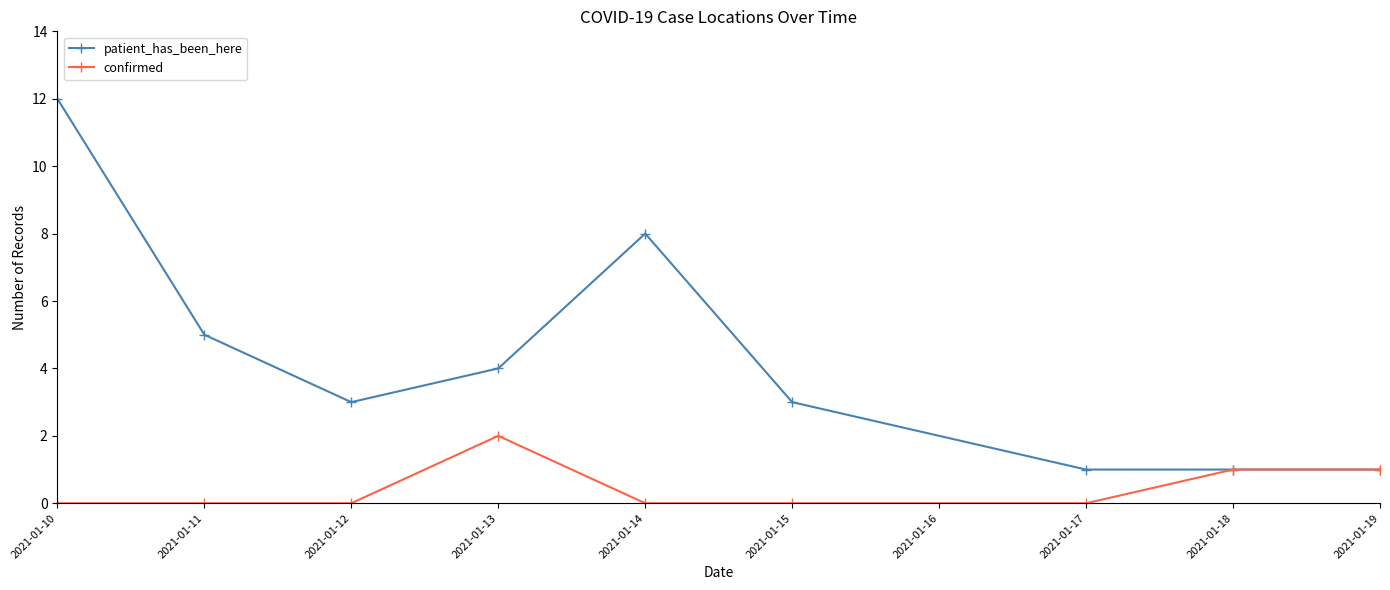

What is the difference between the second highest and minimum values in the confirmed series?

1